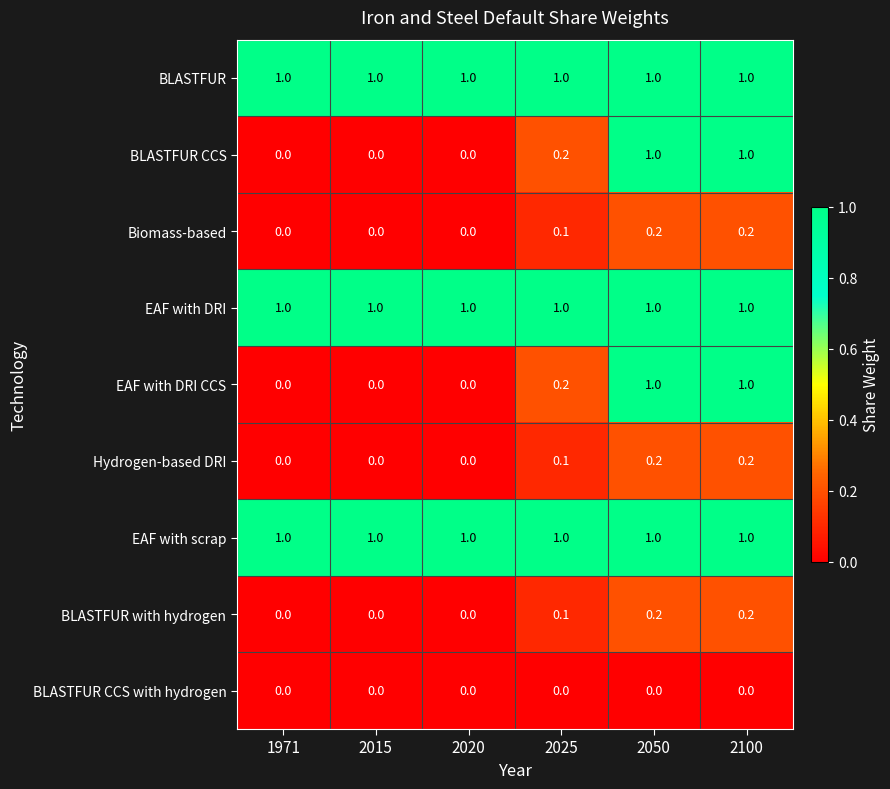

What is the difference between the highest and lowest values at 1971?

1.0